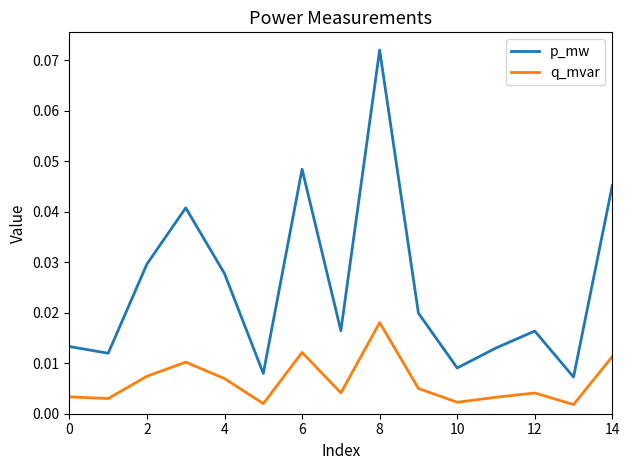

Which series has the largest total across all categories?

p_mw